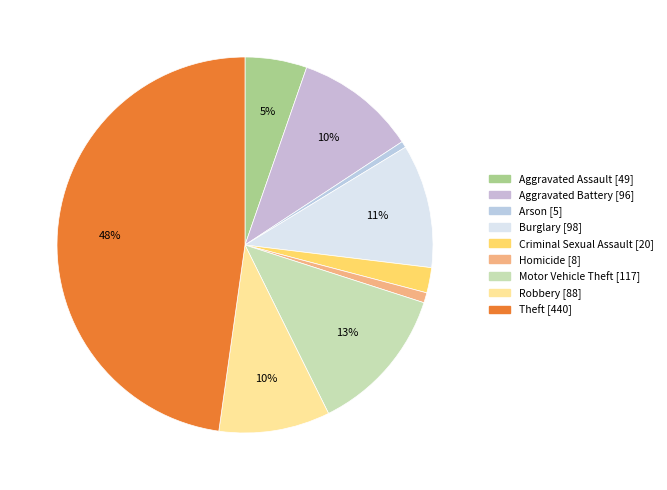

True or false: Arson accounts for 11% of the total.

False